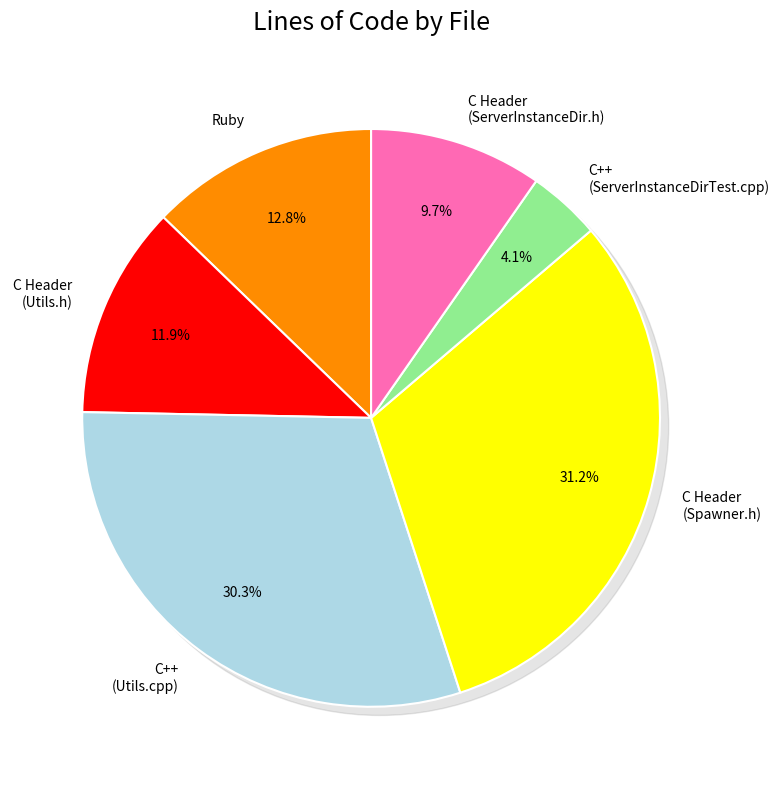

What is the total percentage of Ruby and C++ (ServerInstanceDirTest.cpp)?

16.9%